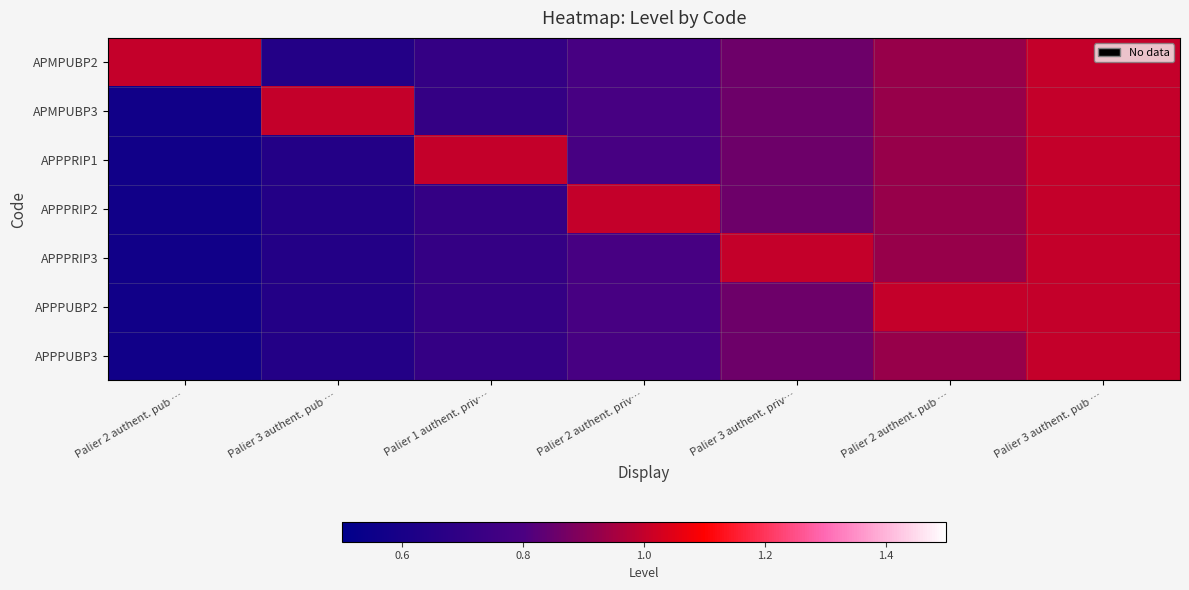

What is the total value across all series at Palier 3 authent. pub …?

4.9